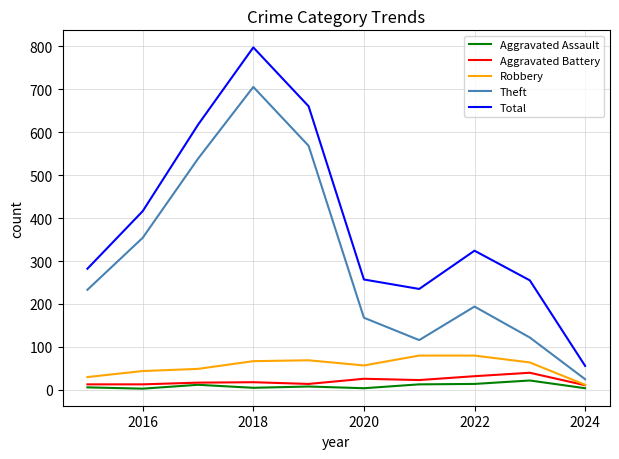

Which series has the largest range (max minus min)?

Total